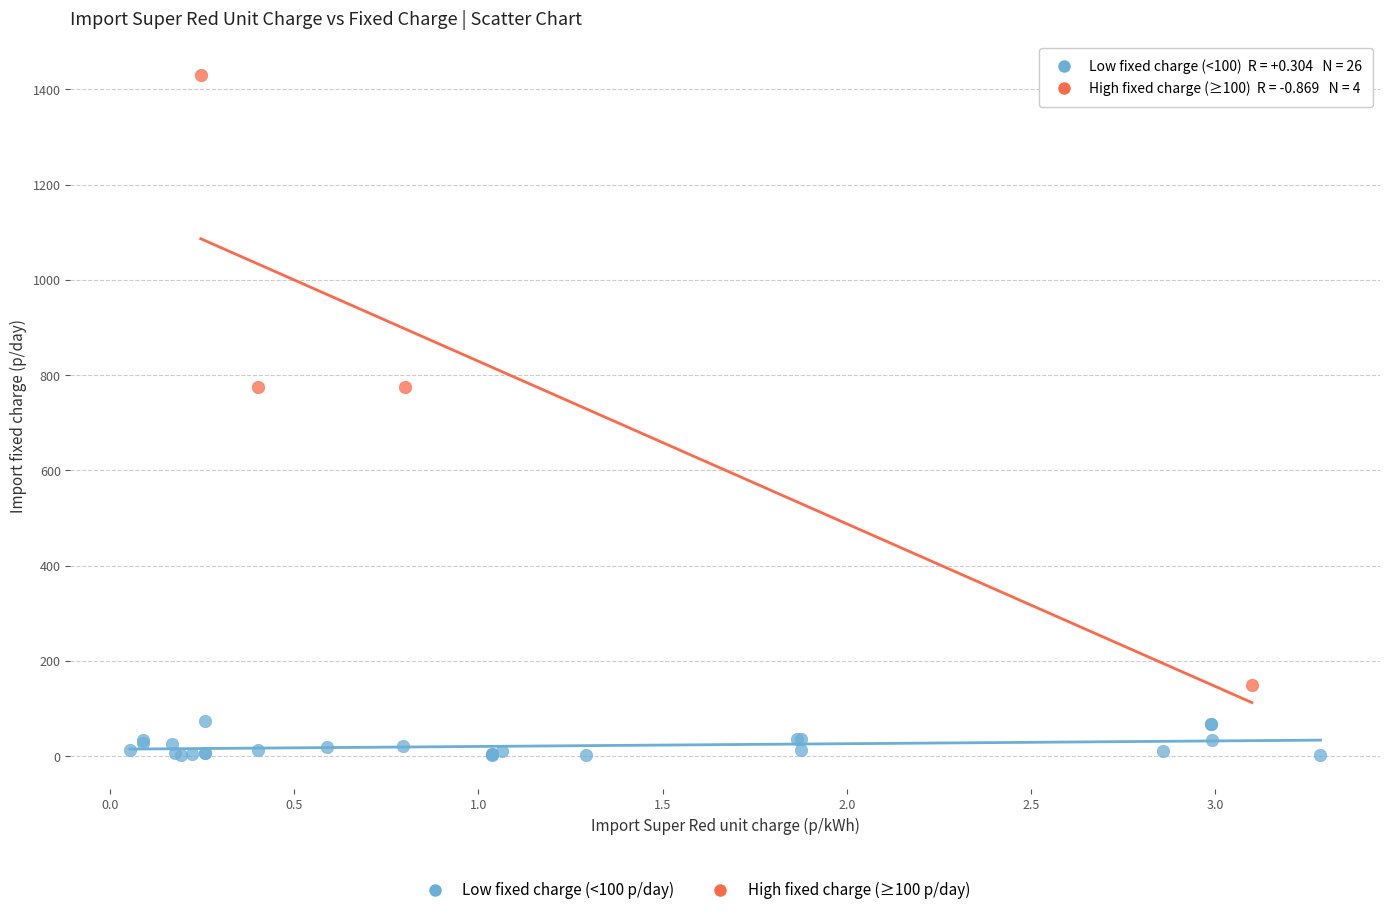

Which series reaches the minimum Y coordinate?

Low fixed charge (<100 p/day)